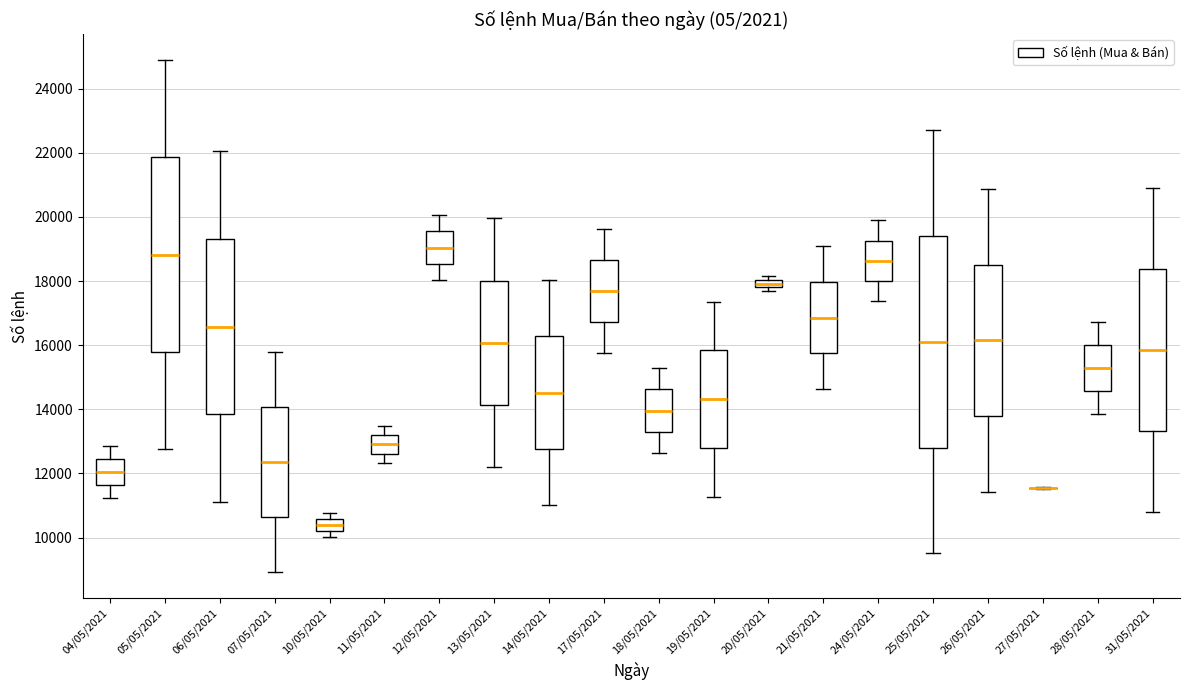

Where is the upper edge of the box for 12/05/2021 on the y-axis? The values are not printed on the chart, so give them approximately, as read against the axis.

19600